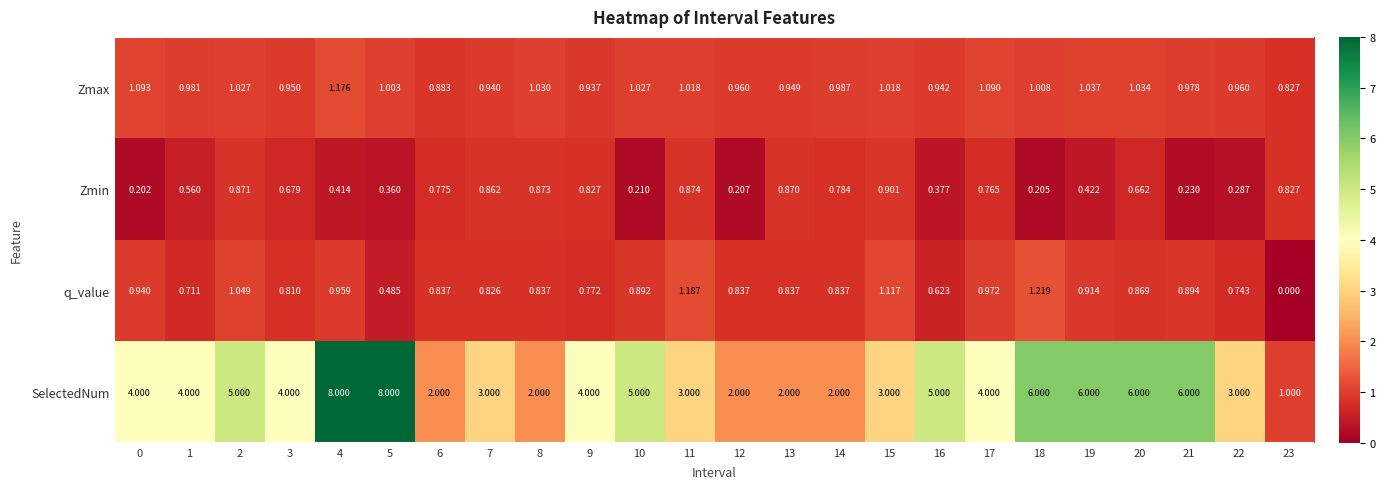

Count the number of categories in the chart.

24